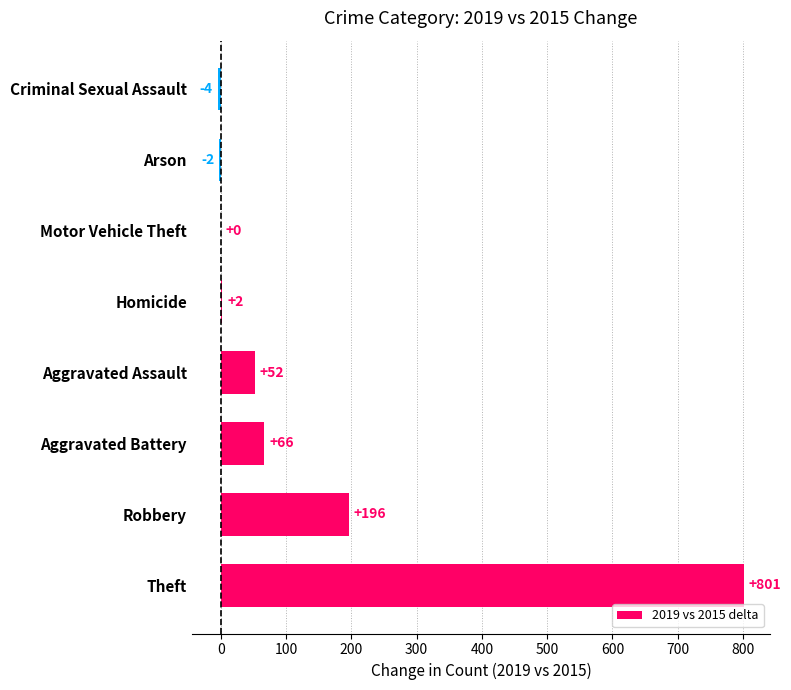

How many series are shown in this chart?

1